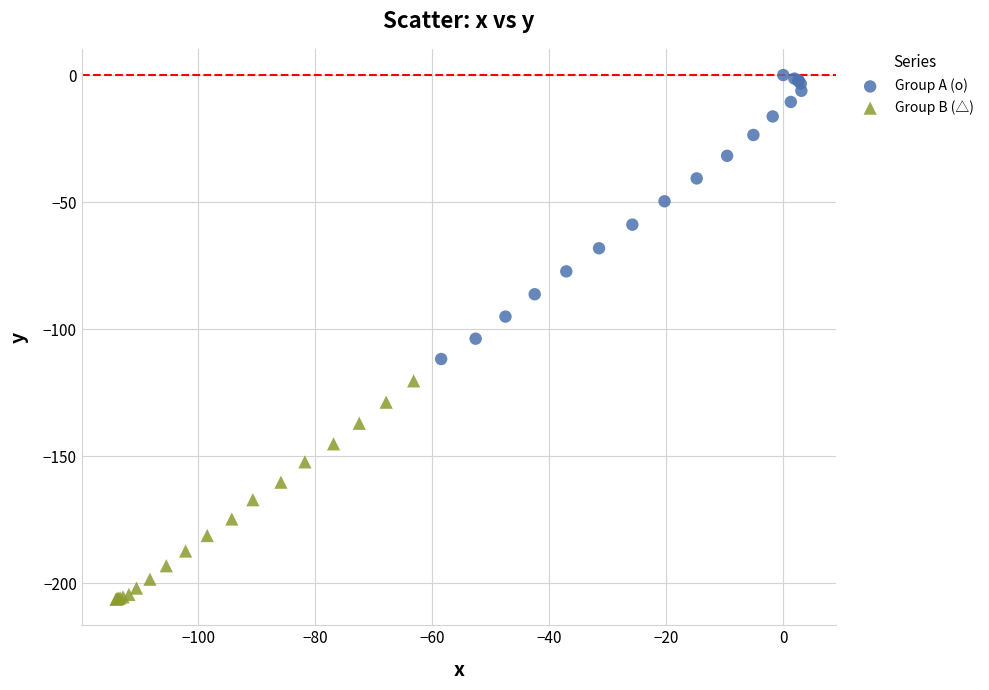

Which series reaches the maximum Y coordinate?

Group A (o)